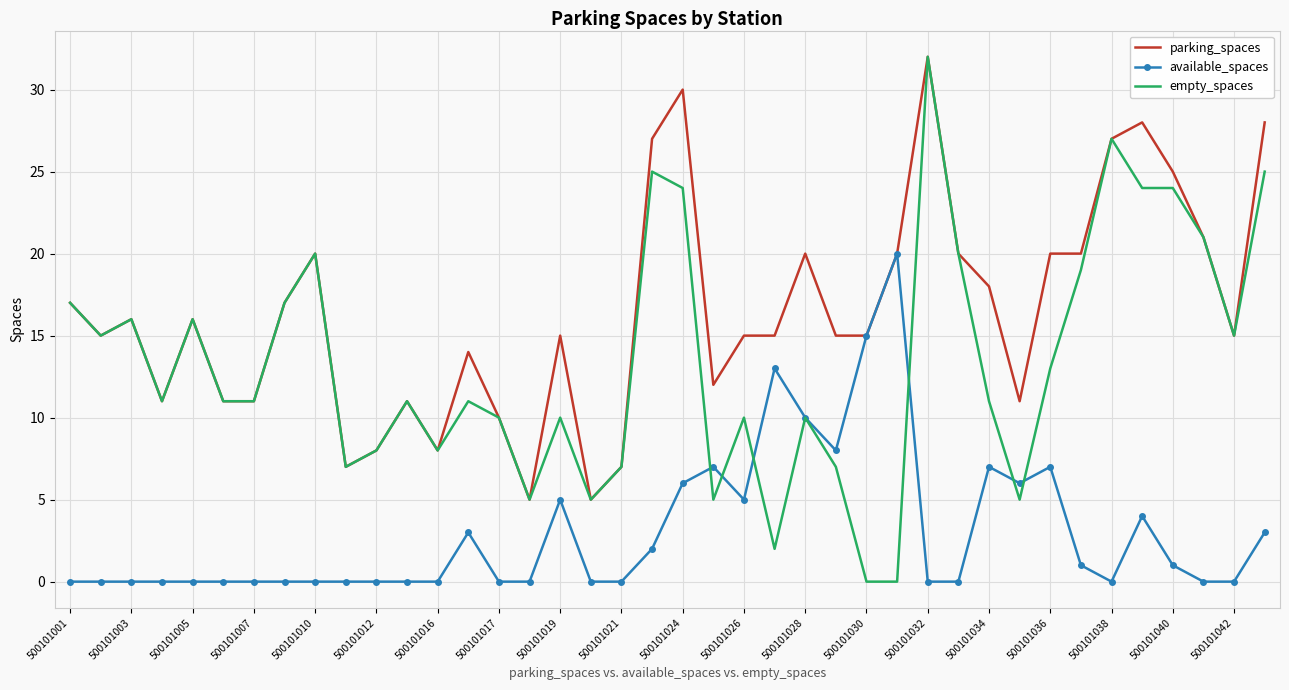

What is the maximum value for parking_spaces?

32